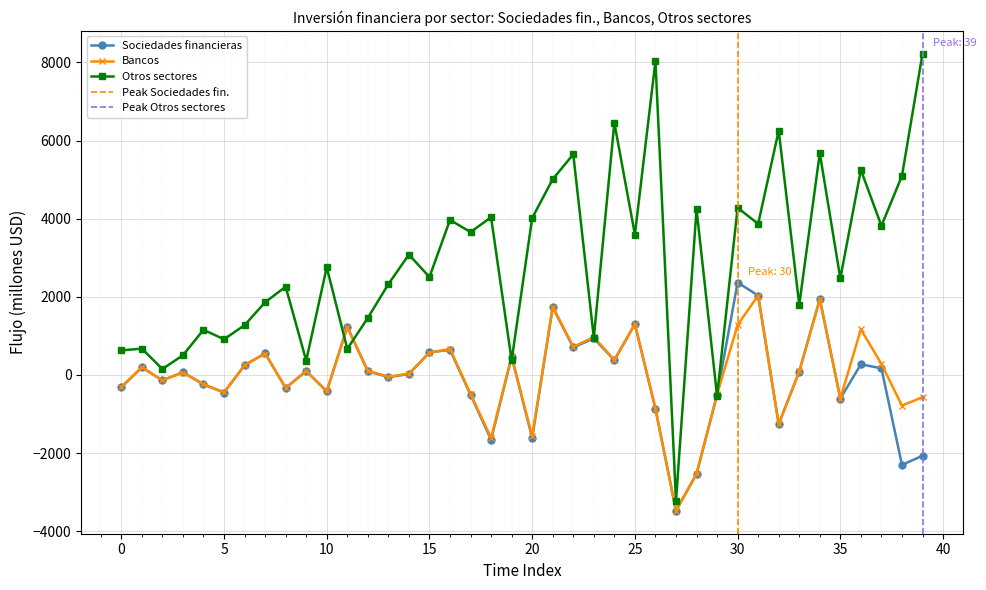

What is the greatest value displayed?

8222